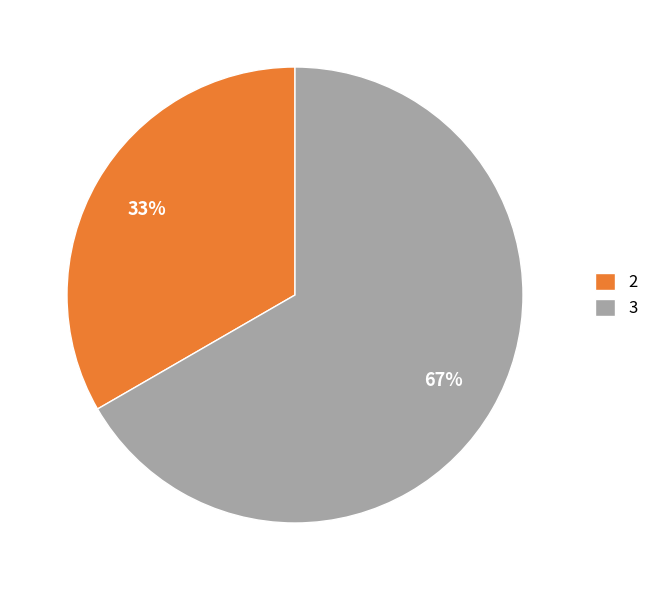

The 2 slice represents 33% of the pie. True or false?

True